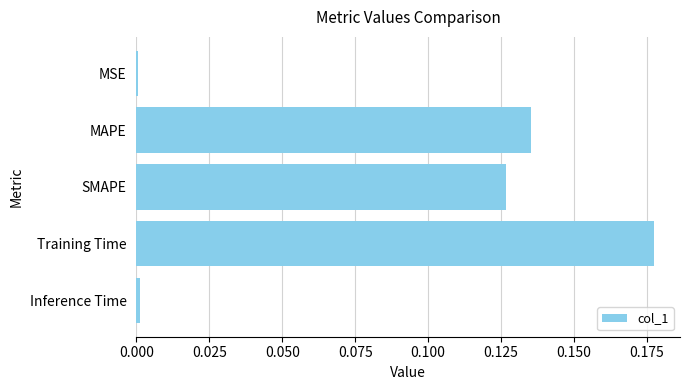

At which category does the chart reach its peak across all series?

Training Time